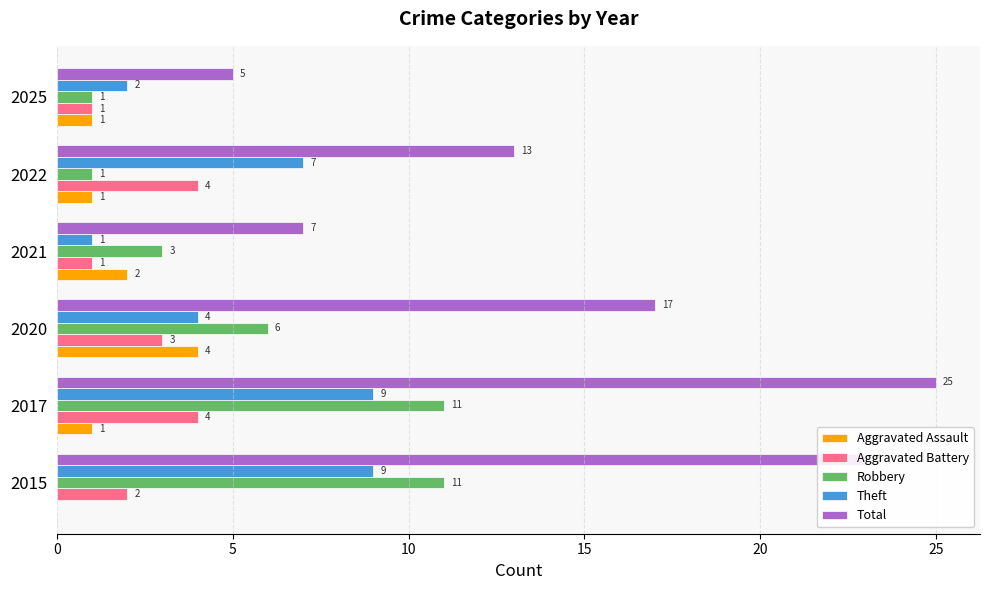

At which category is the sum across all series the highest?

2017